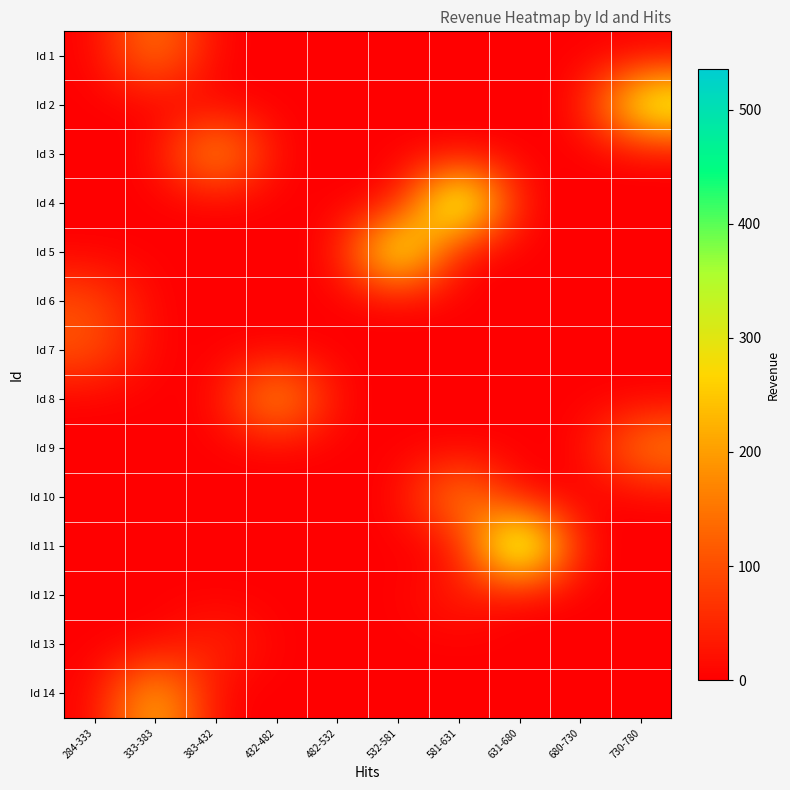

Which series has the widest spread of values?

Id 11